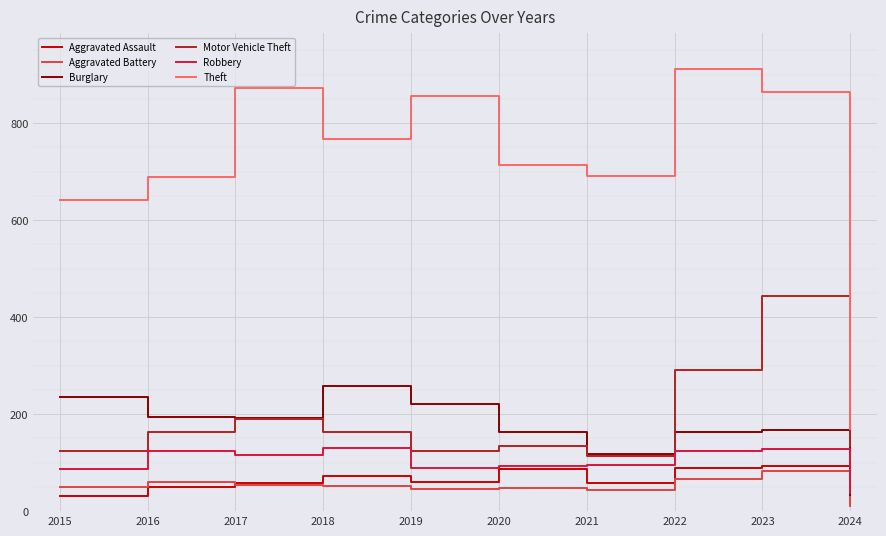

What is the sum of the Aggravated Battery values at 2018 and 2023?

135